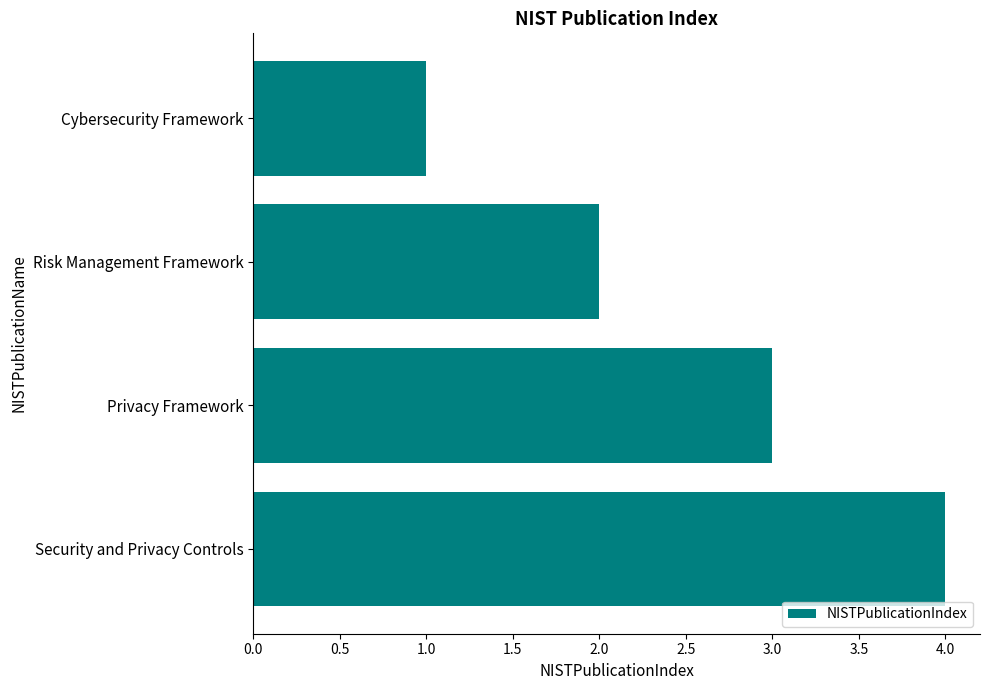

What is the sum of all values?

10